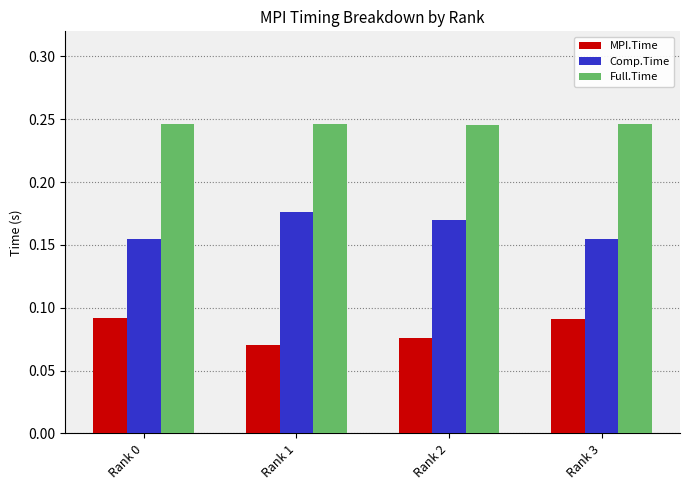

Count the Full.Time values in the range 0 to 1.

4